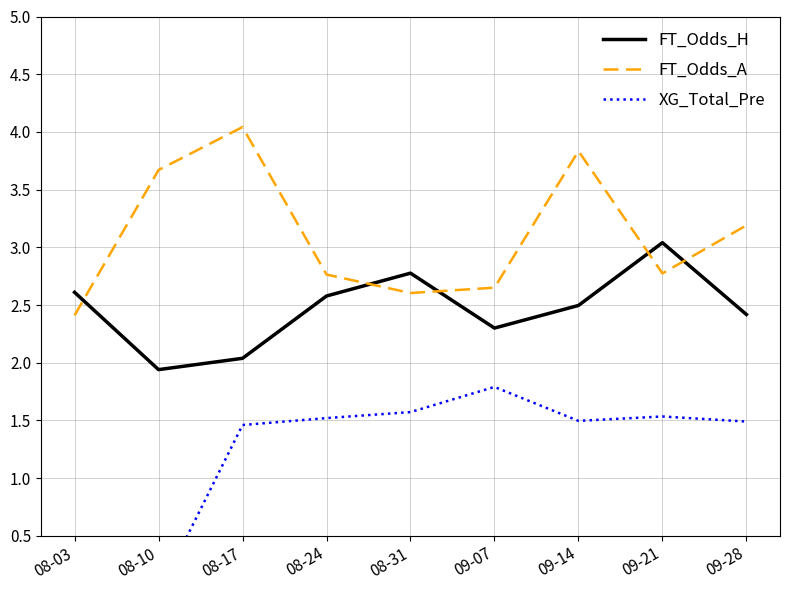

Where is the first local maximum for FT_Odds_H?

08-31